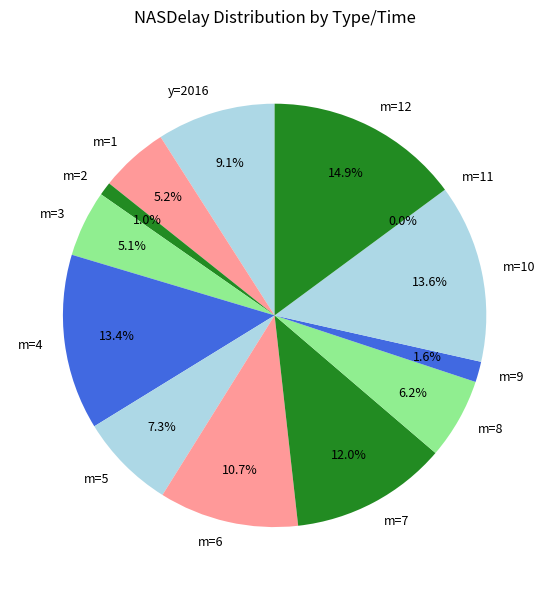

What is the largest slice in the pie chart?

m=12